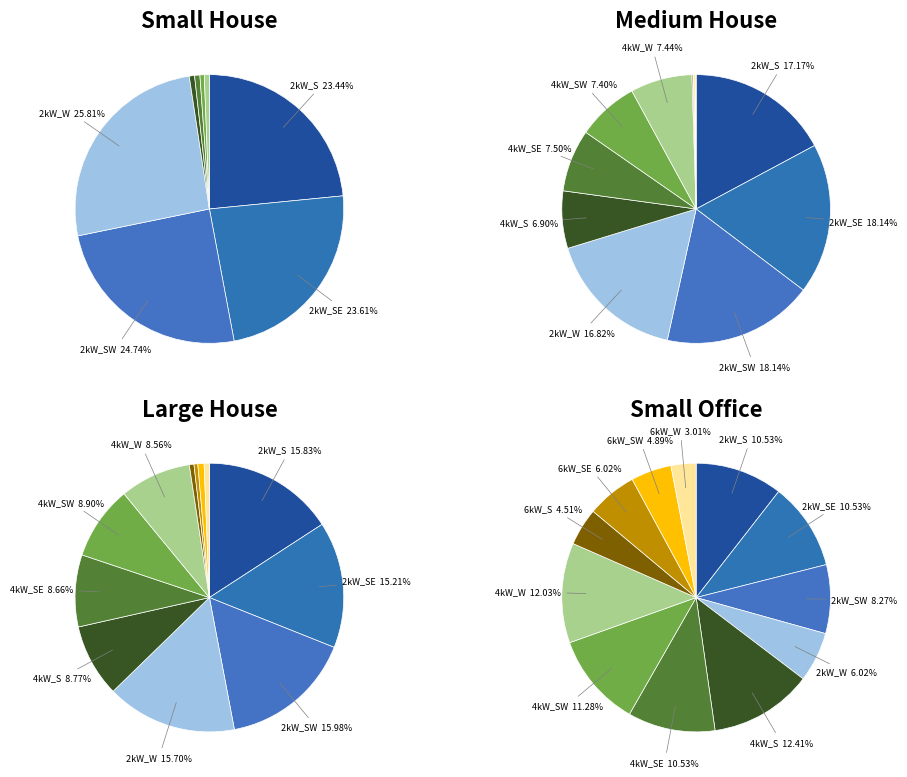

Does 75kW_S represent more than half of the total?

No